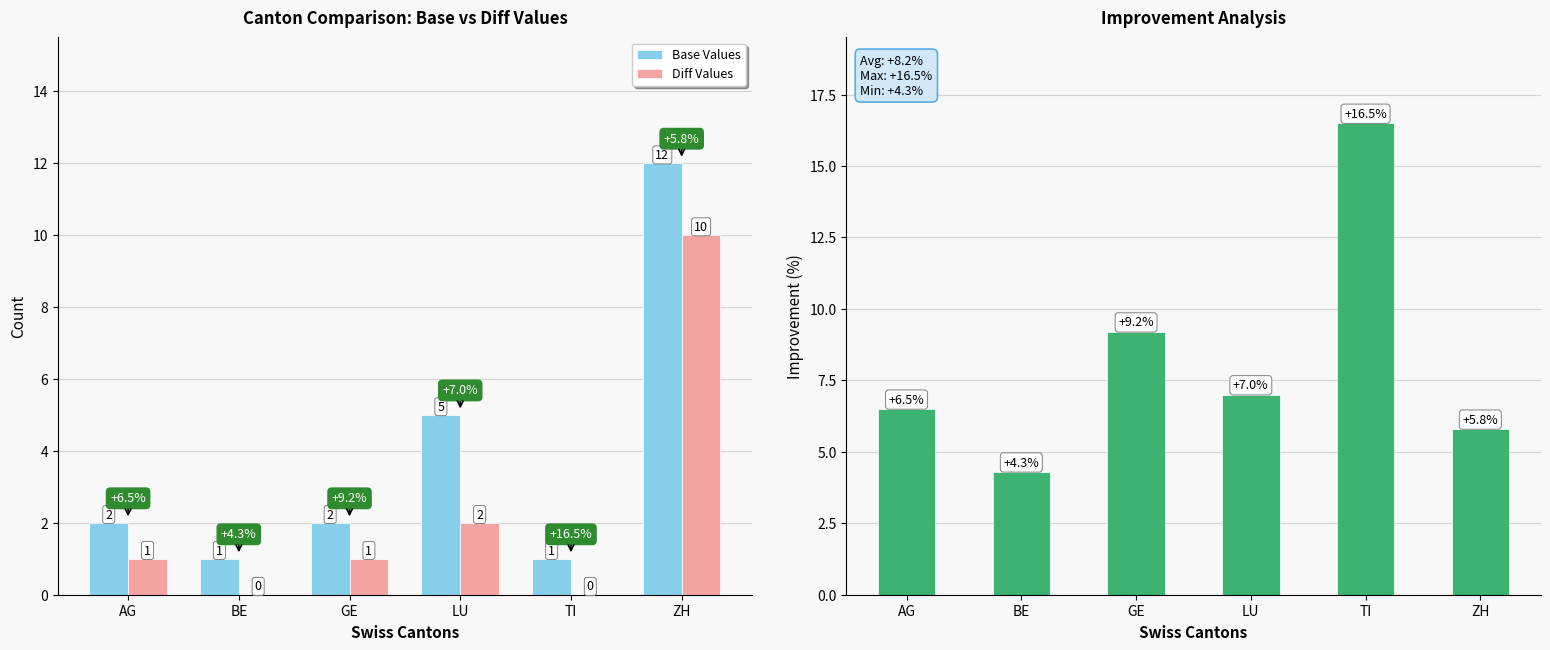

What is the maximum value shown in the chart?

16.5